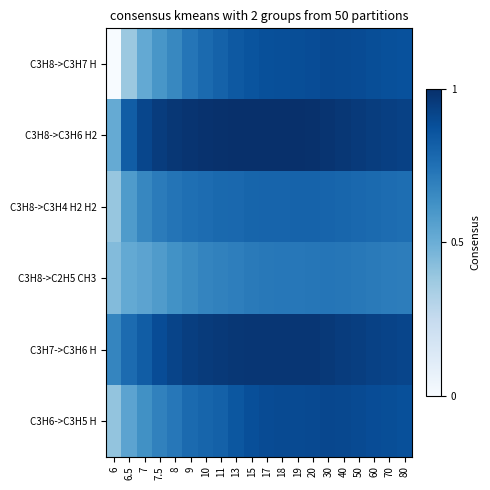

Which series changed the most between 30 and 60?

C3H8->C3H6 H2